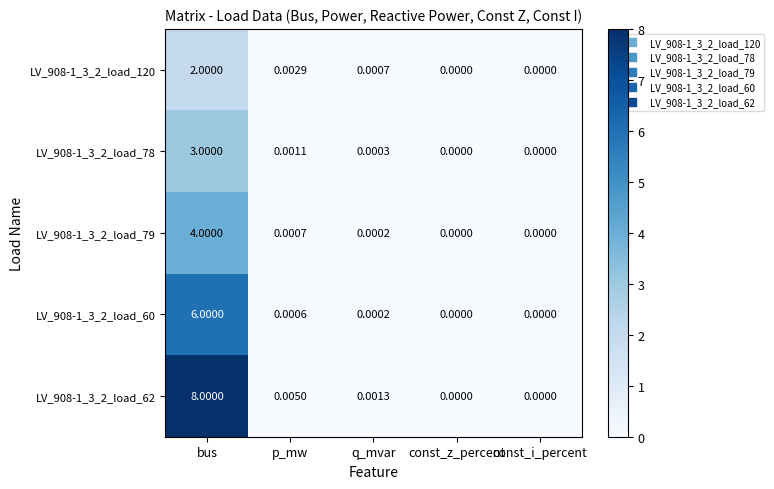

At which category is the sum across all series the highest?

bus